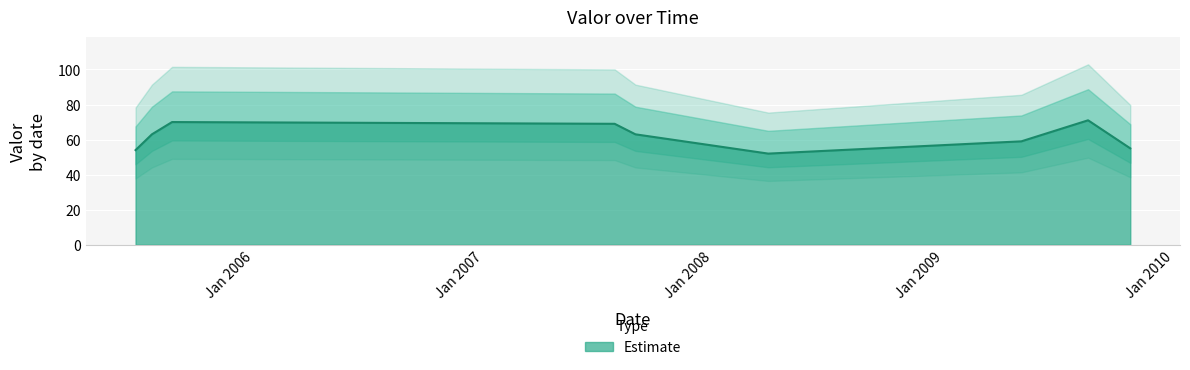

Rank the categories by value from highest to lowest.

2009-08-18, 2005-08-24, 2007-07-28, 2005-07-23, 2007-08-30, 2009-05-04, 2009-10-24, 2005-06-27, 2008-03-28